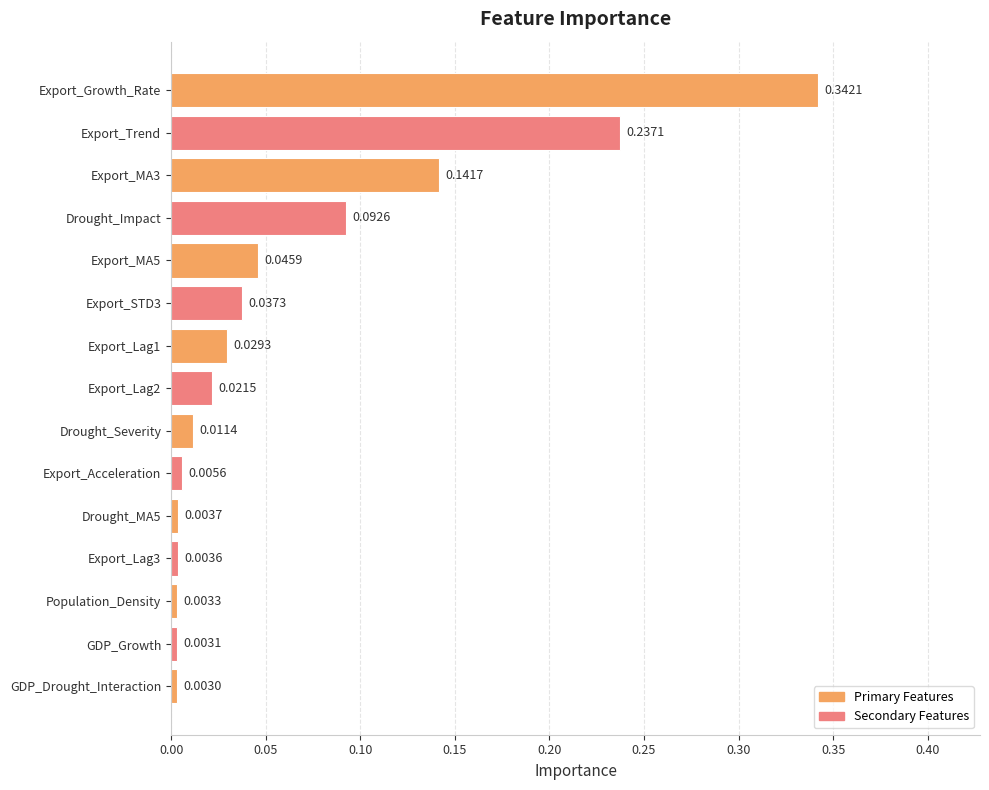

What is the label of the 9th bar from the top?

Drought_Severity